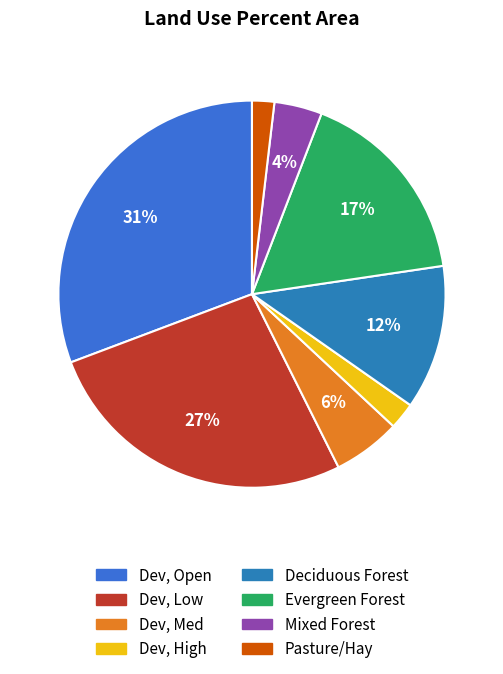

Is it true that Pasture/Hay is 16% of the pie?

False